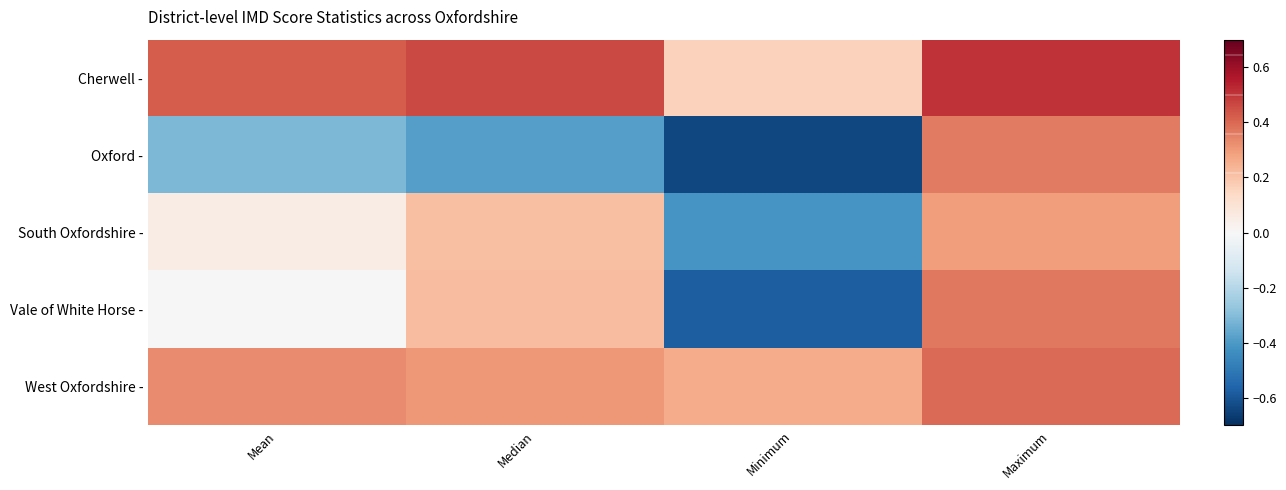

Reading left to right, list all the values displayed in this chart.

Cherwell -: Mean=0.4	Median=0.5	Minimum=0.2	Maximum=0.5
Oxford -: Mean=-0.3	Median=-0.4	Minimum=-0.6	Maximum=0.4
South Oxfordshire -: Mean=0.1	Median=0.2	Minimum=-0.4	Maximum=0.3
Vale of White Horse -: Mean=-0.0	Median=0.2	Minimum=-0.6	Maximum=0.4
West Oxfordshire -: Mean=0.3	Median=0.3	Minimum=0.3	Maximum=0.4